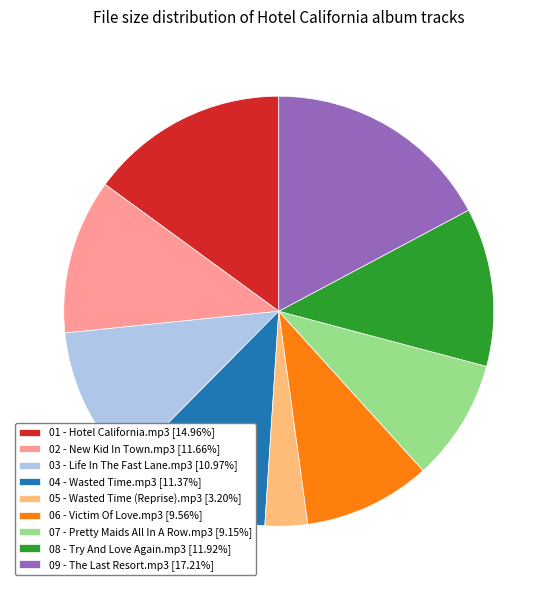

Which category has the smallest portion of the pie?

05 - Wasted Time (Reprise).mp3